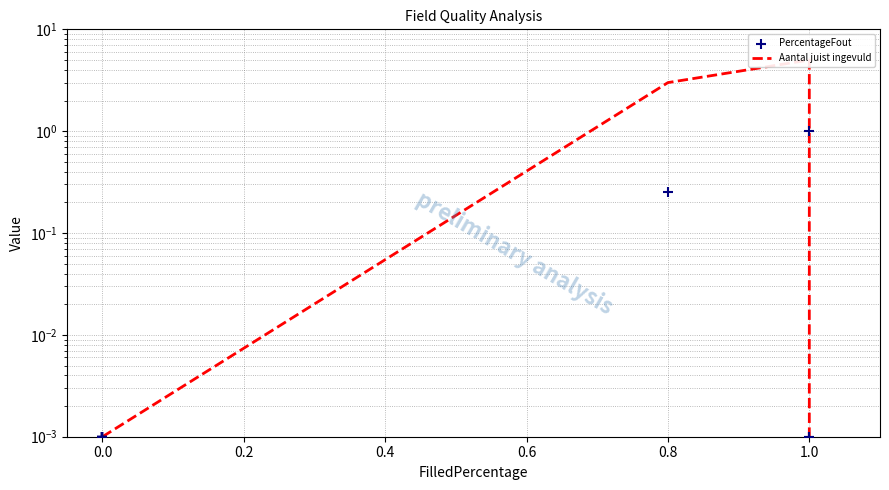

Is the value of PercentageFout at 0.0 greater than the value of Aantal juist ingevuld at 0.0?

No